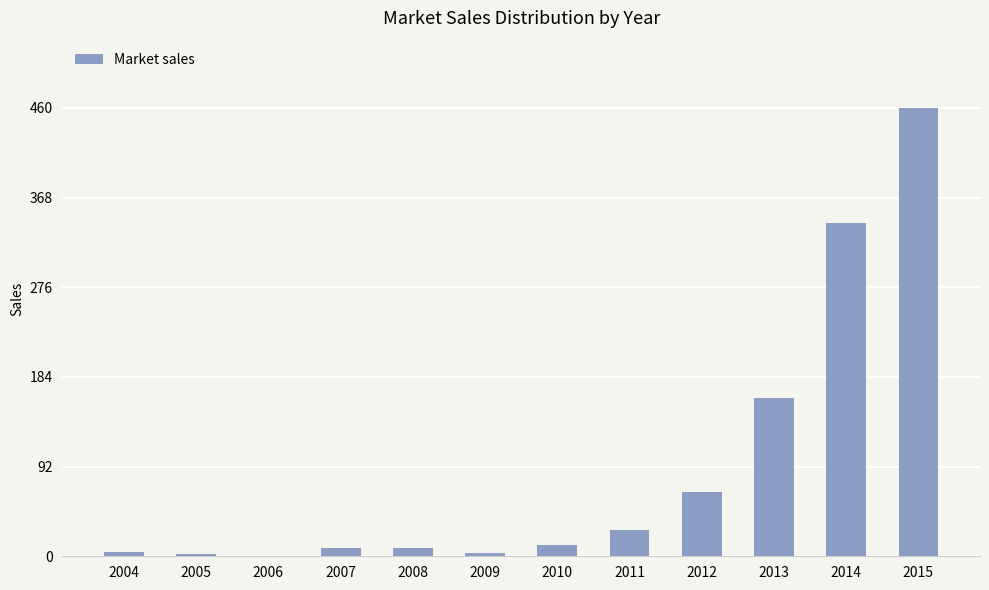

Which label corresponds to the largest value in the chart?

2015